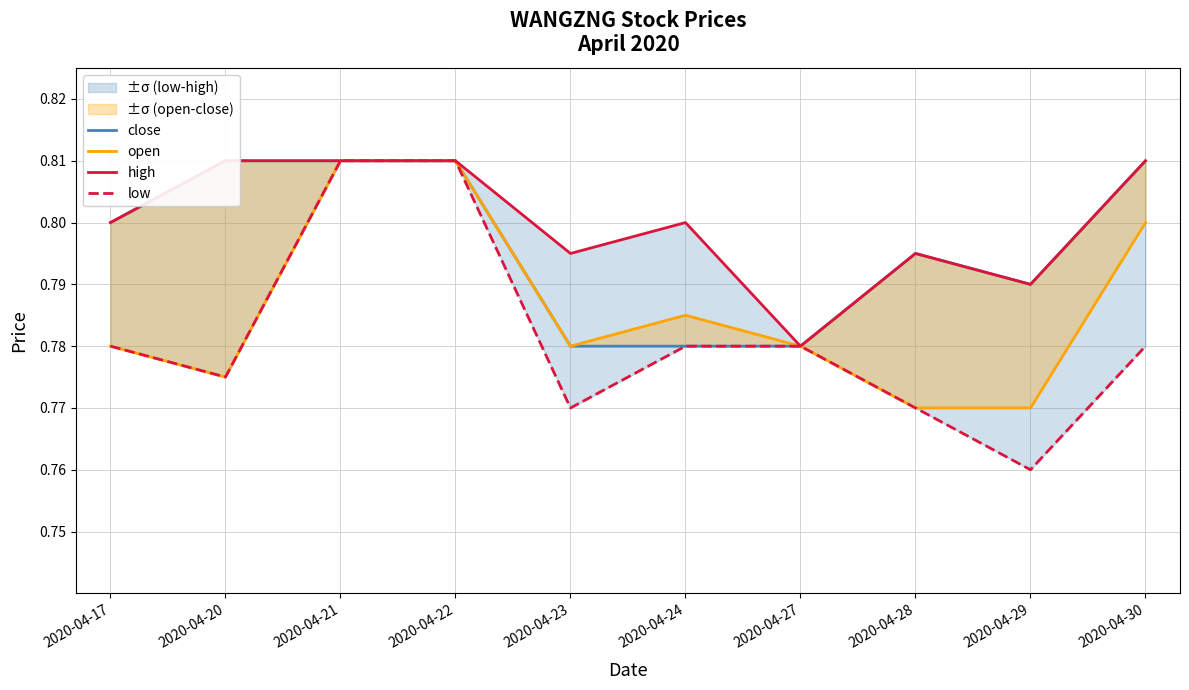

True or false: high has more than 1 points higher than both neighbors.

True